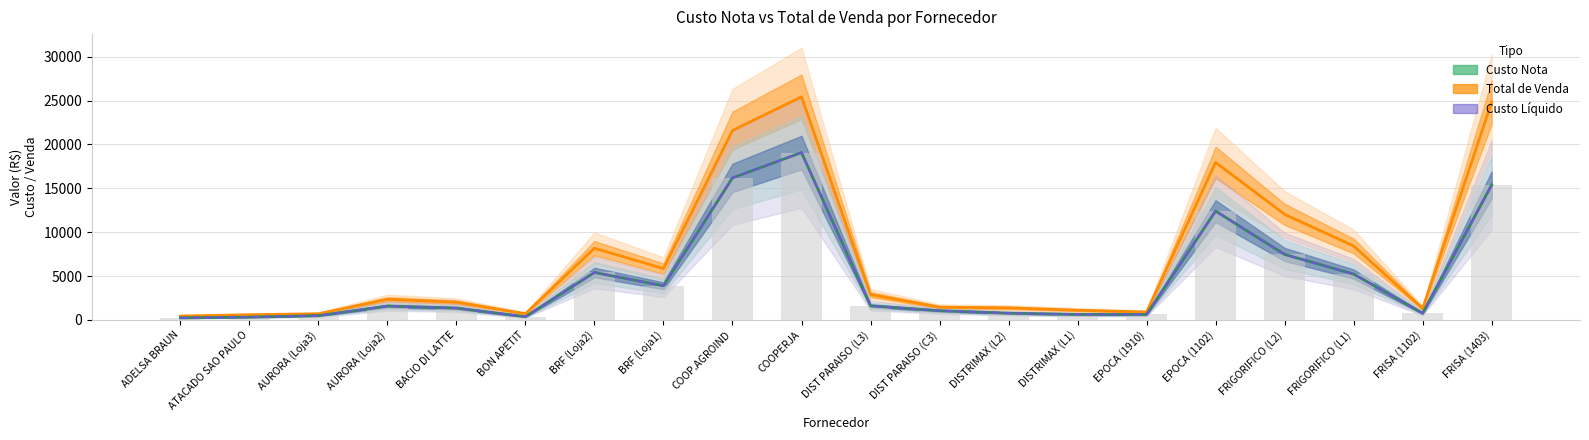

Which category has the lowest value in the Custo Nota (barra) series?

ADELSA BRAUN